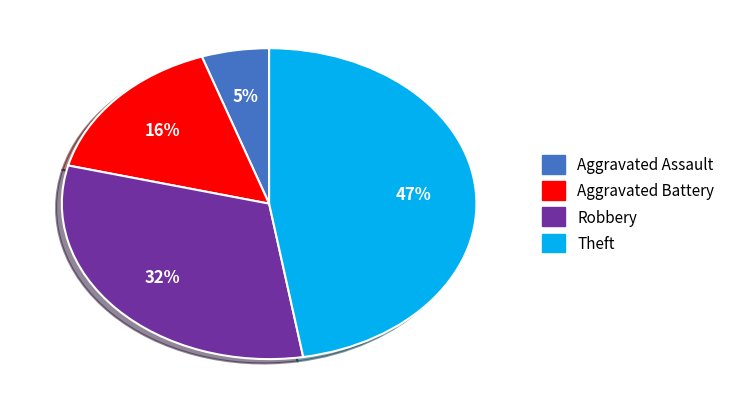

Does Aggravated Assault account for over 50% of the chart?

No